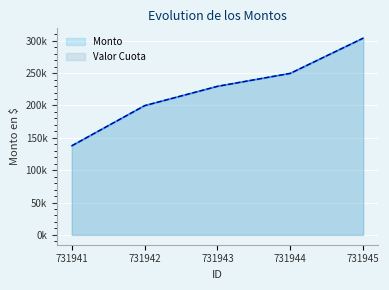

What is the difference between the Valor Cuota values at 731942 and 731944?

49927